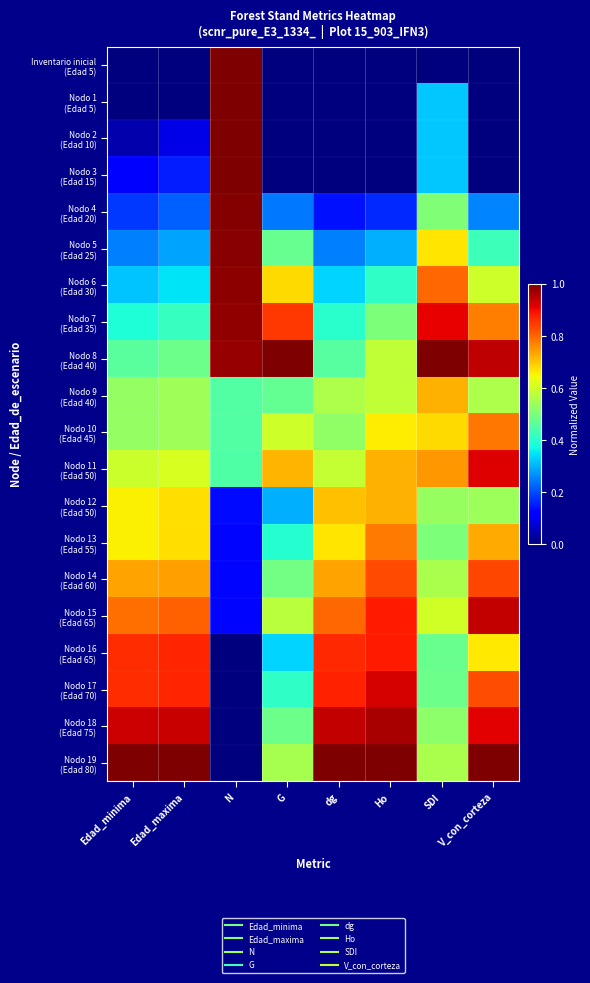

At Ho, list the series in order from smallest to largest.

Inventario inicial (Edad 5), Nodo 1 (Edad 5), Nodo 2 (Edad 10), Nodo 3 (Edad 15), Nodo 4 (Edad 20), Nodo 5 (Edad 25), Nodo 6 (Edad 30), Nodo 7 (Edad 35), Nodo 8 (Edad 40), Nodo 9 (Edad 40), Nodo 10 (Edad 45), Nodo 11 (Edad 50), Nodo 12 (Edad 50), Nodo 13 (Edad 55), Nodo 14 (Edad 60), Nodo 15 (Edad 65), Nodo 16 (Edad 65), Nodo 17 (Edad 70), Nodo 18 (Edad 75), Nodo 19 (Edad 80)